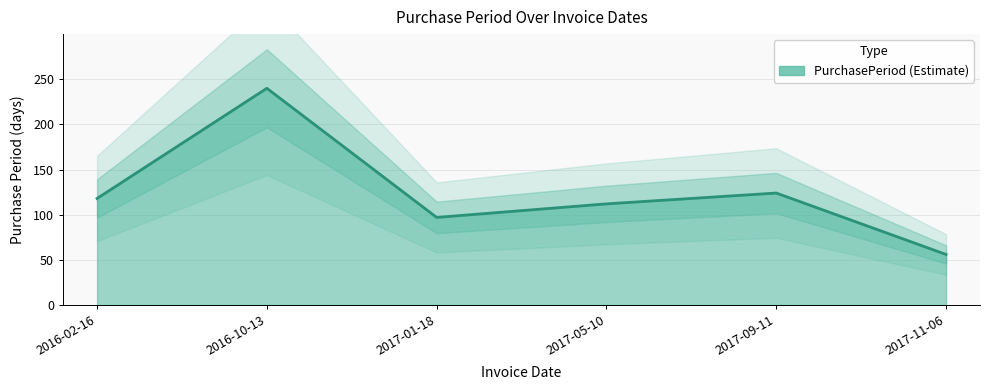

Where is the first local maximum?

2016-10-13